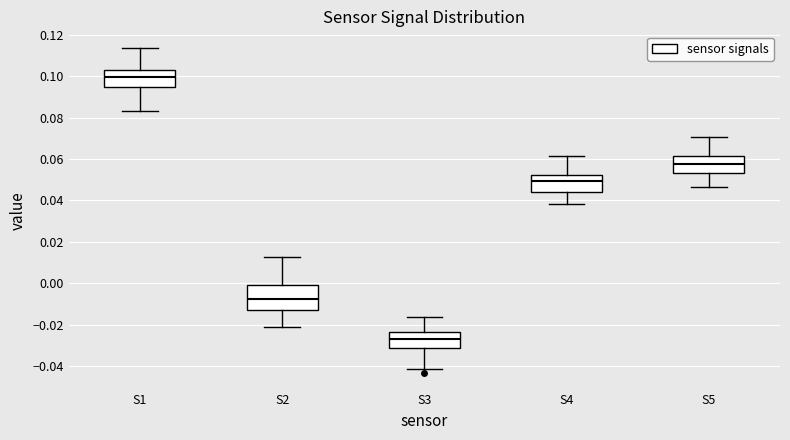

Which box has the lowest median line?

S3